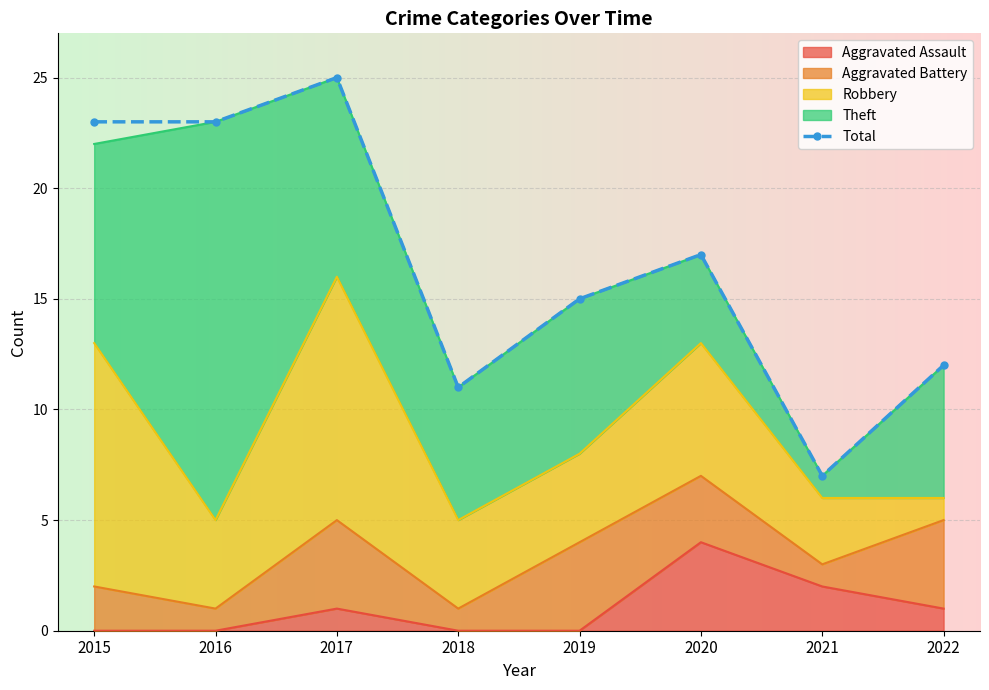

What is the difference between the second highest and second lowest values?

12